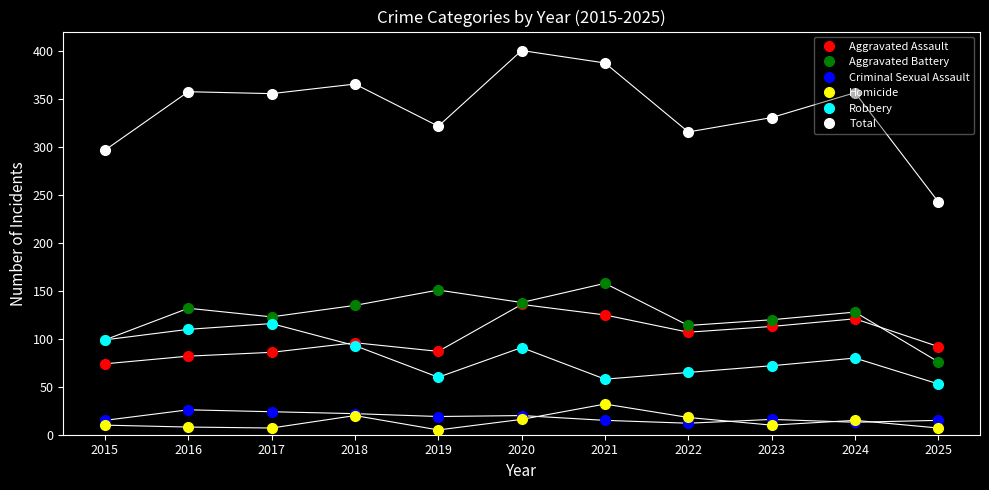

What is the difference between the second highest and second lowest values in the Total series?

91